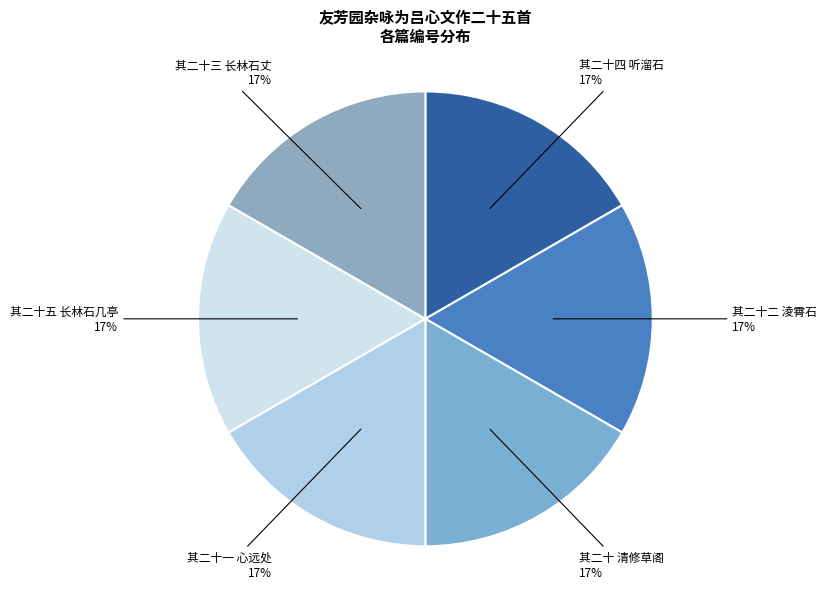

How many segments does this pie chart have?

6